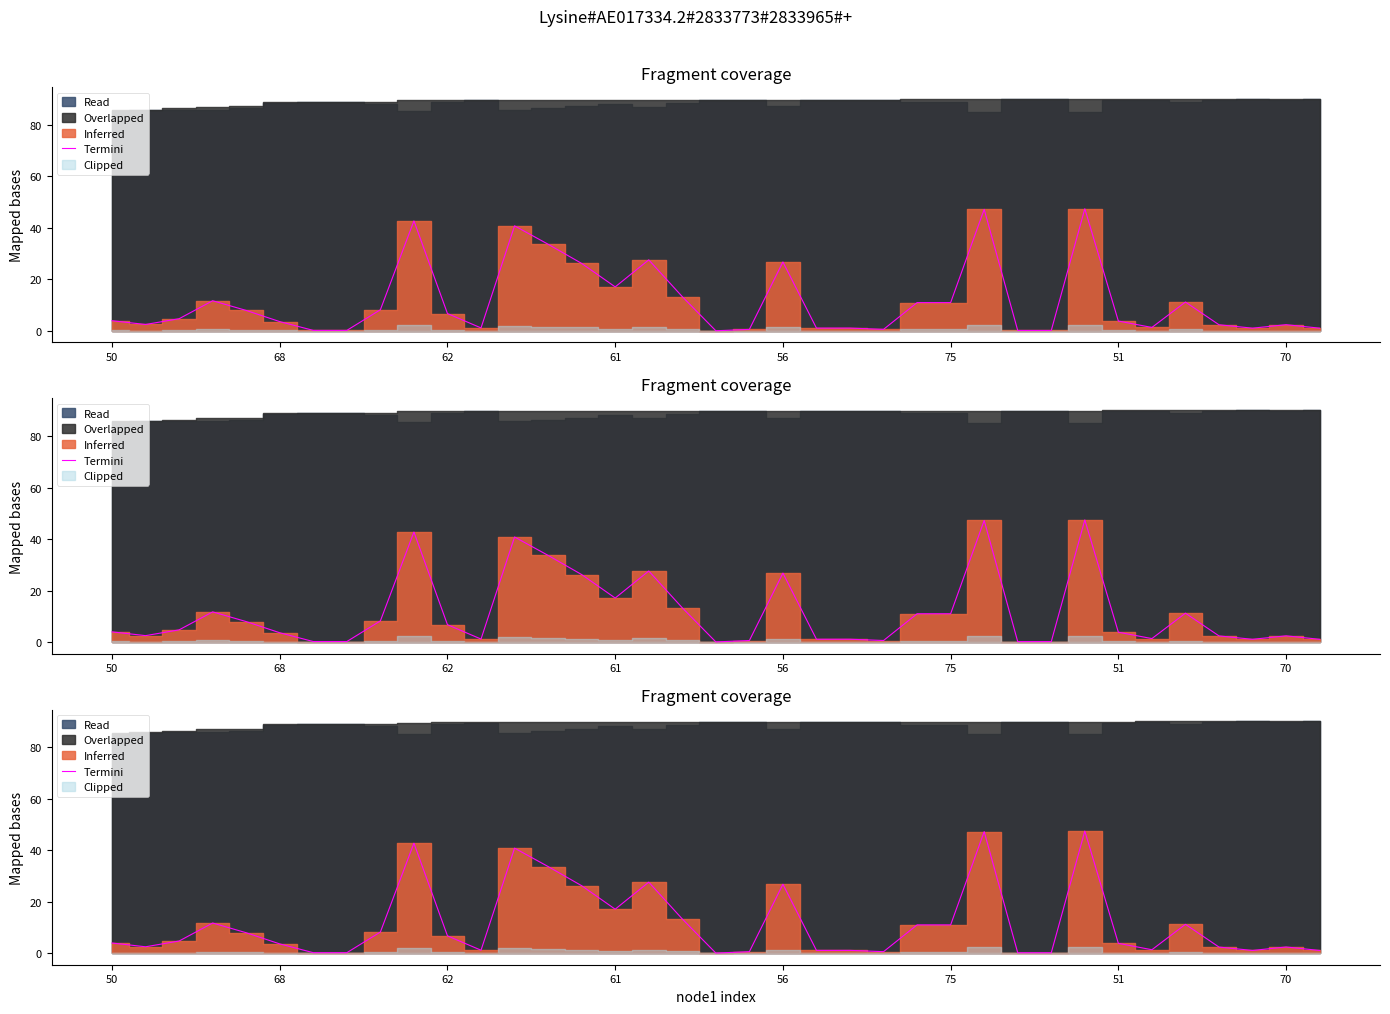

What is the change in value from 13 to 35?

-31.3